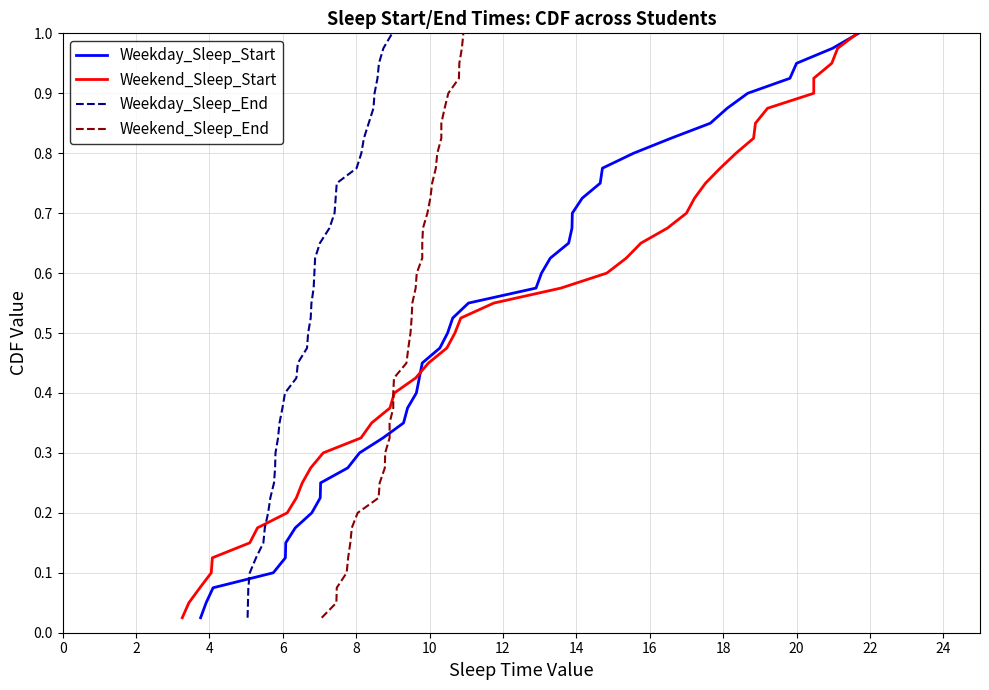

True or false: Weekday_Sleep_End and Weekend_Sleep_End intersect in this chart.

False